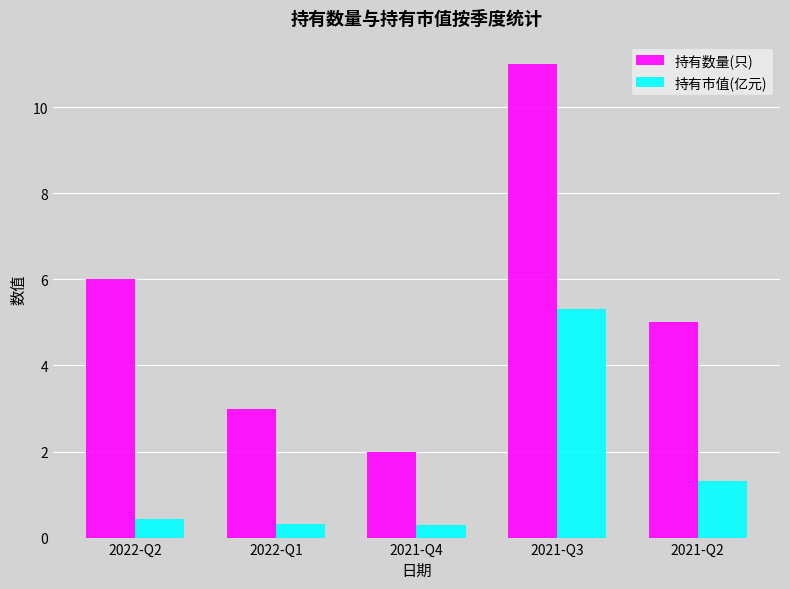

What is the label of the 1st bar from the right?

2021-Q2